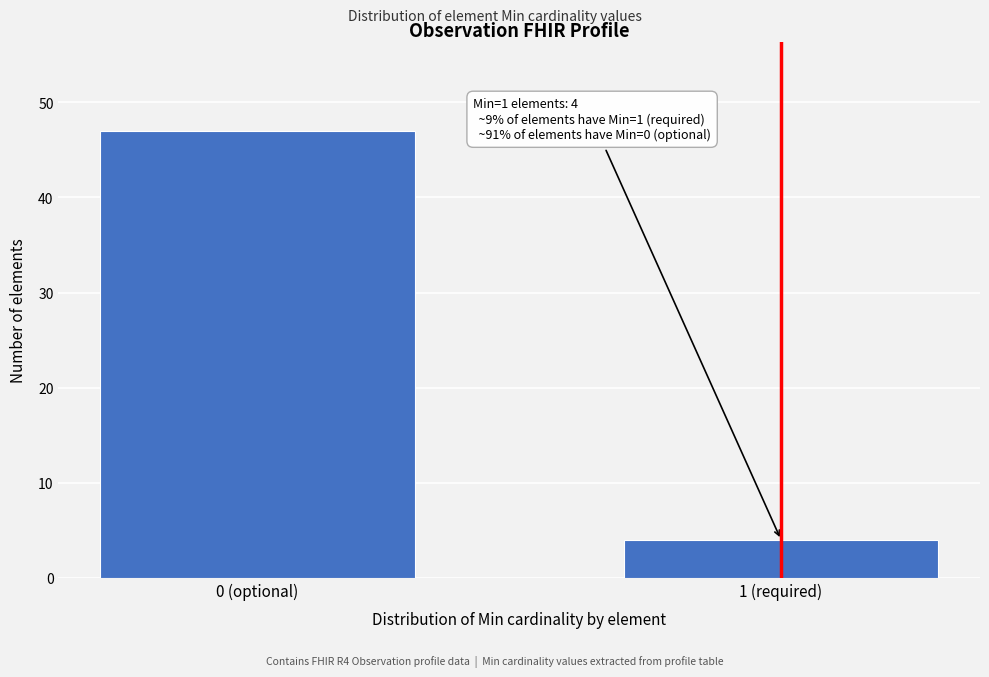

Reading right to left, extract all data points from this chart.

4	47